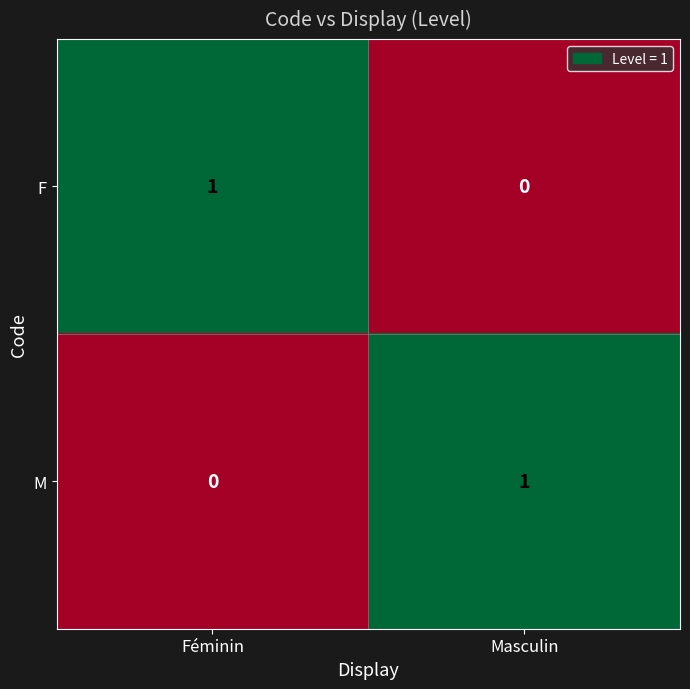

Is the value of M at Masculin greater than the value of F at Masculin?

Yes